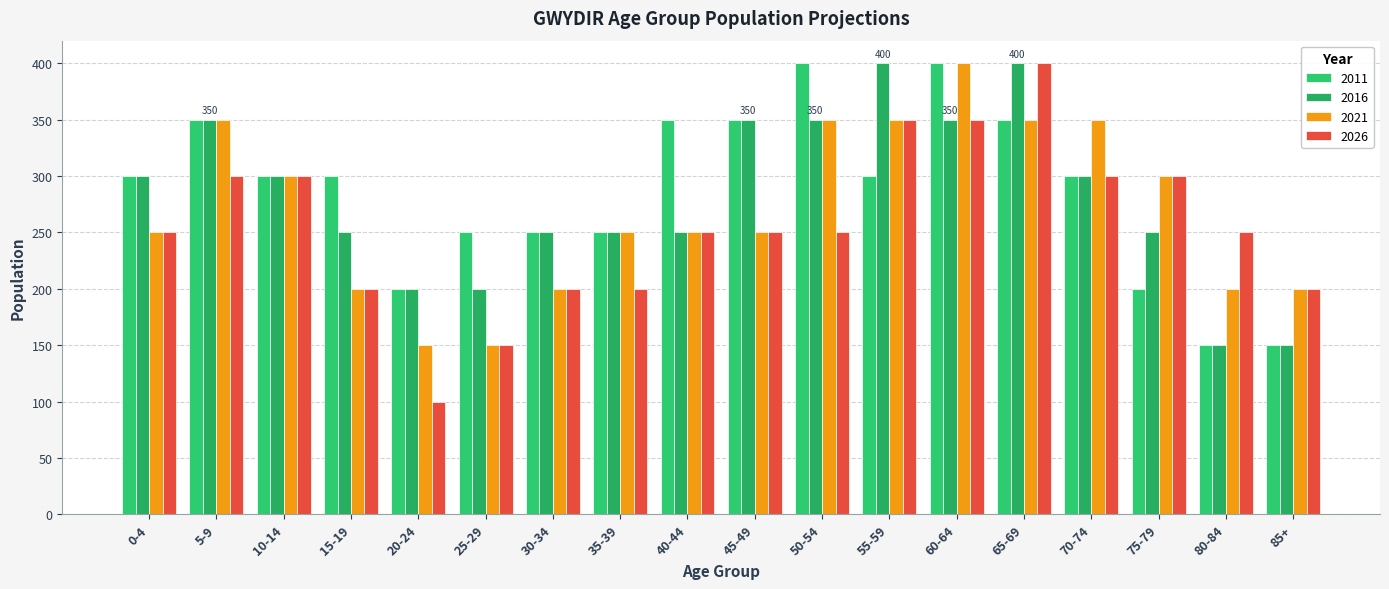

What is the total value across all series at 5-9?

1350